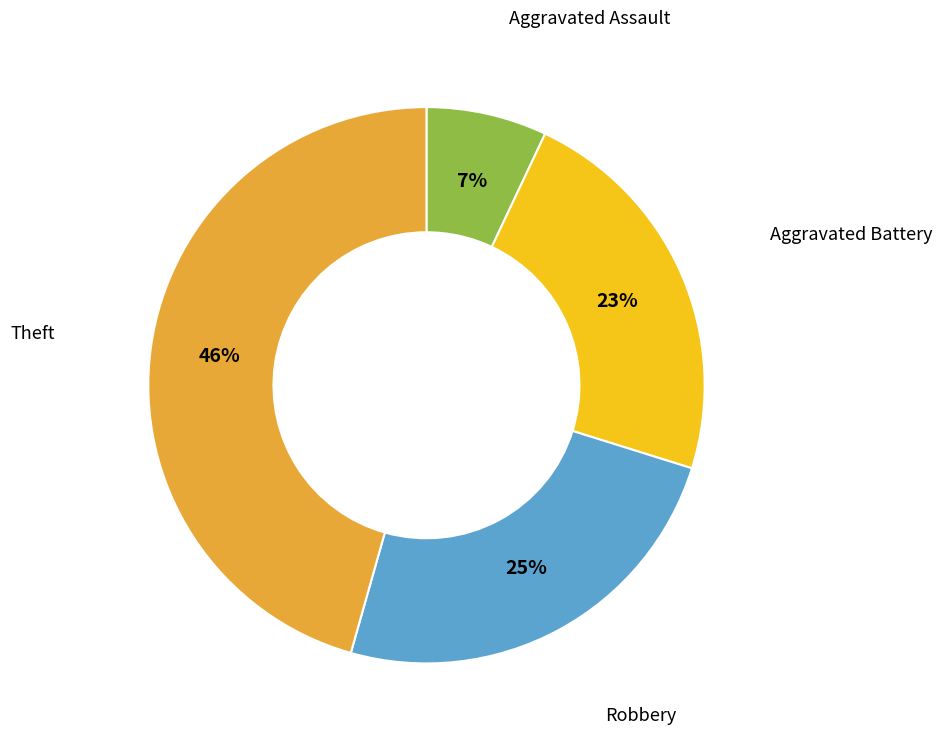

To the nearest percent, what is the difference between the largest and smallest slice percentages?

39%